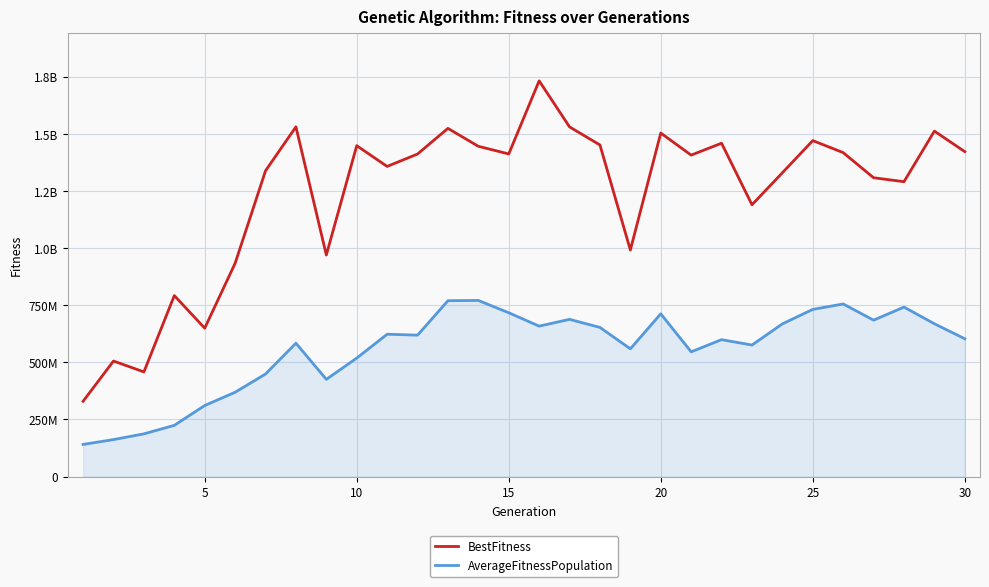

What is the minimum value shown in the chart?

140630322.8